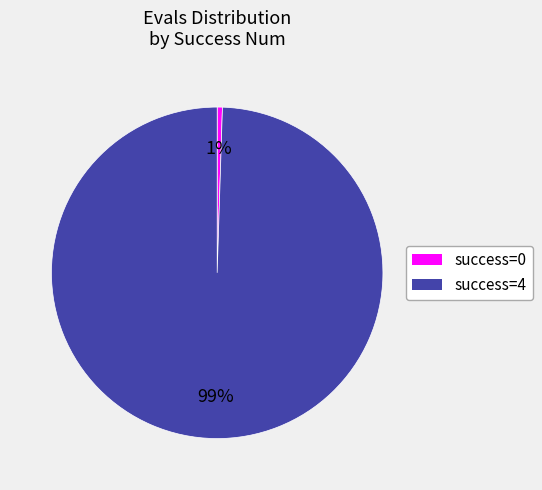

Does any single category account for the majority?

Yes